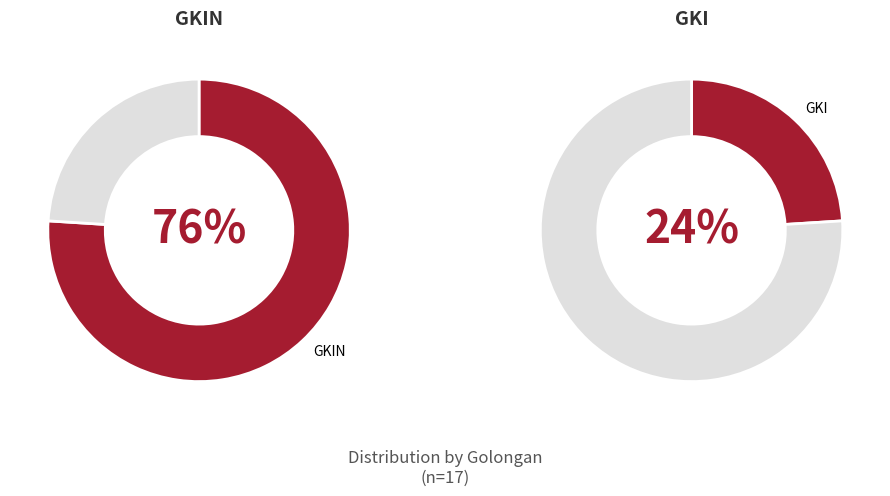

Which category has the smallest portion of the pie?

GKI